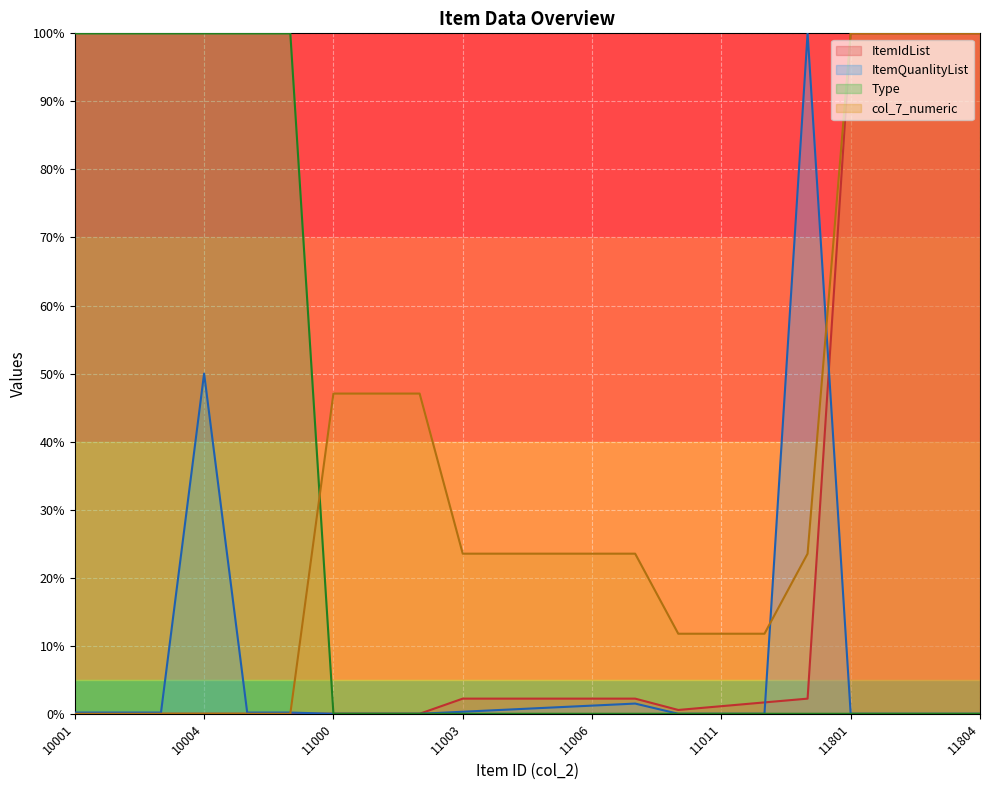

At how many categories does at least one series exceed 33?

14